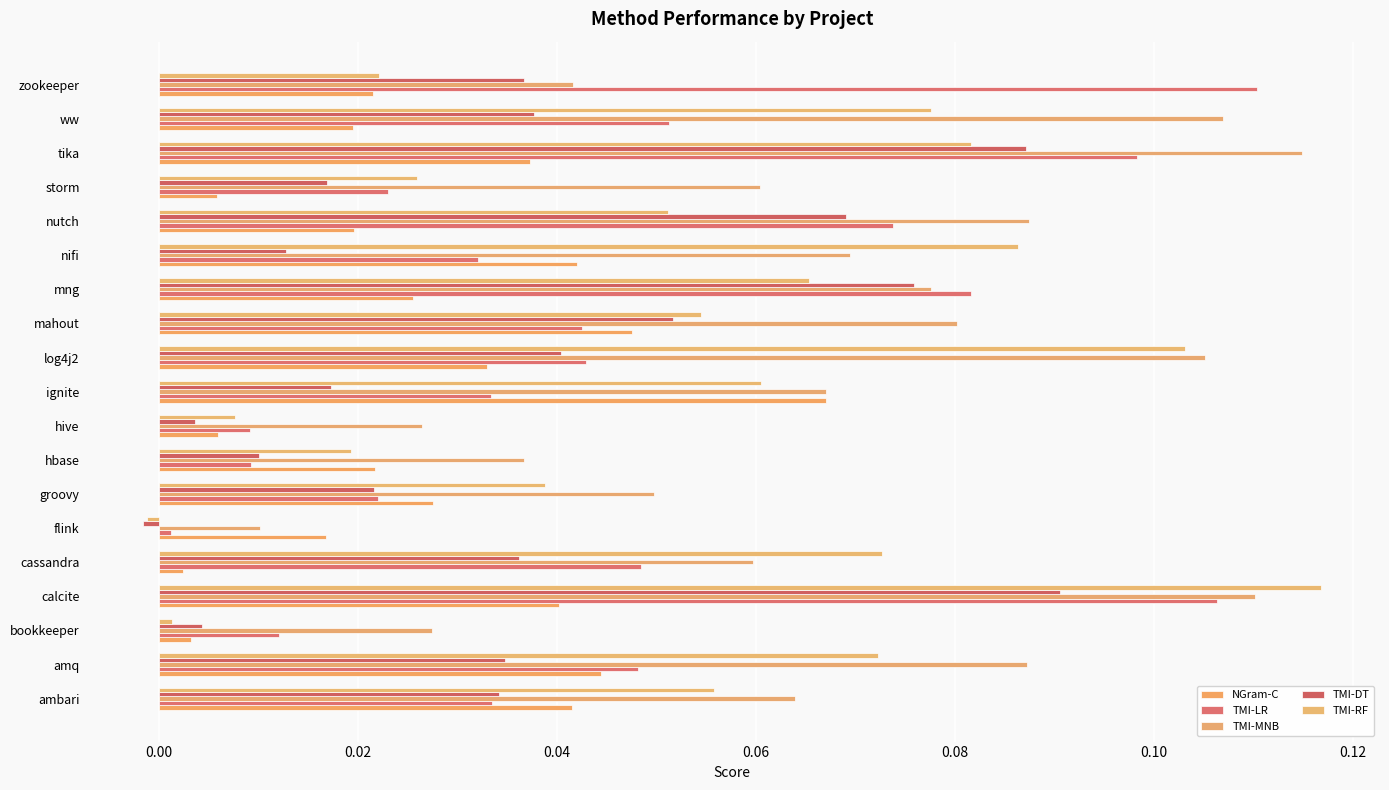

Count the number of data series in this chart.

5